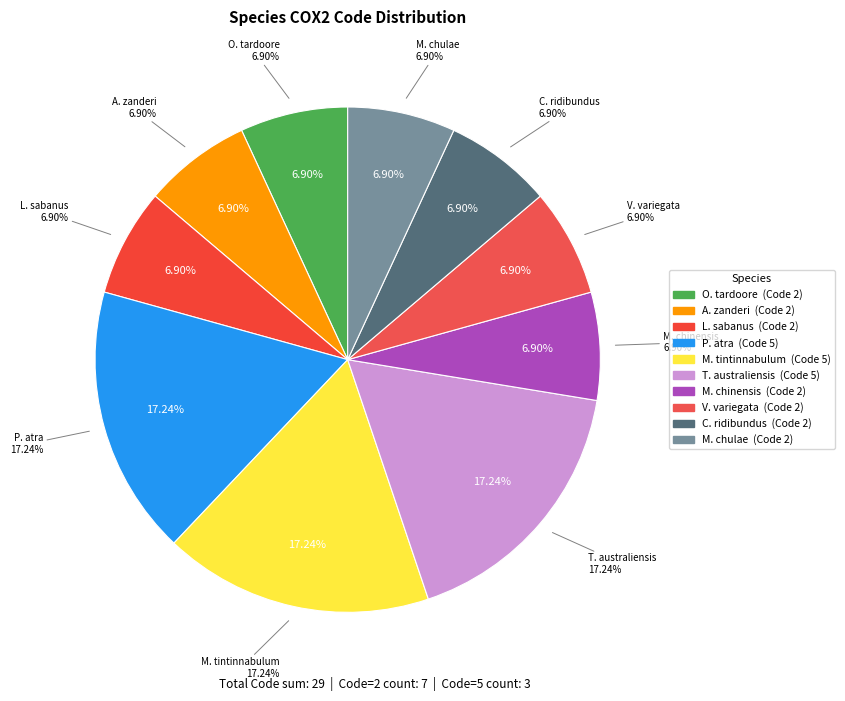

Is it true that Megabalanus tintinnabulum is 17% of the pie?

True